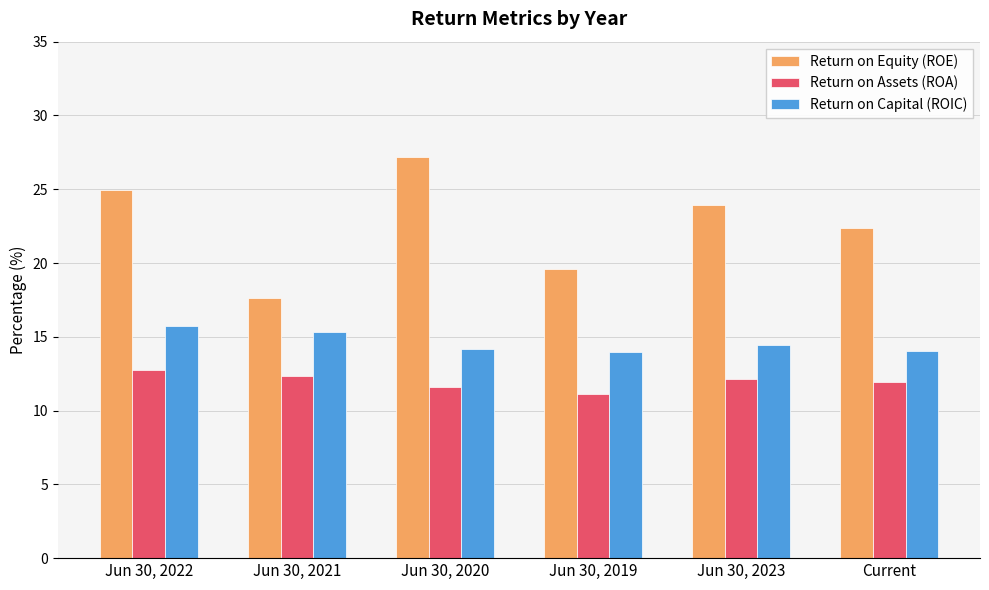

At which label does Return on Equity (ROE) first exceed 23?

Jun 30, 2022